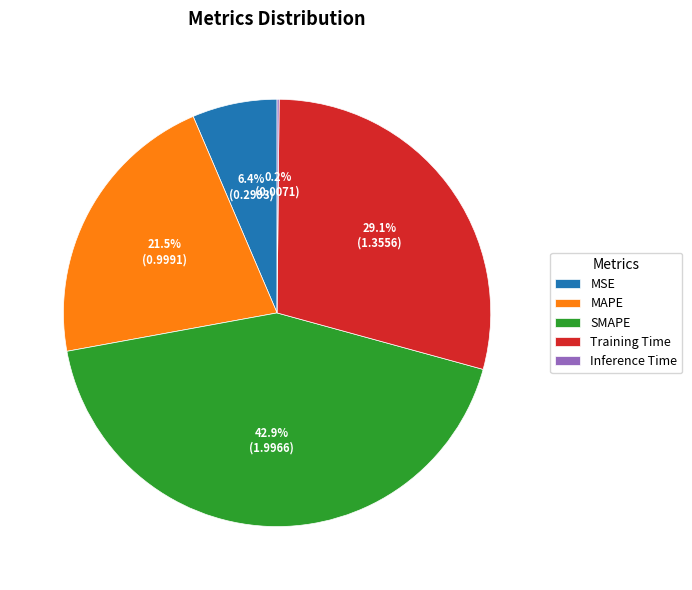

What is the total percentage of MAPE and SMAPE?

64.3%